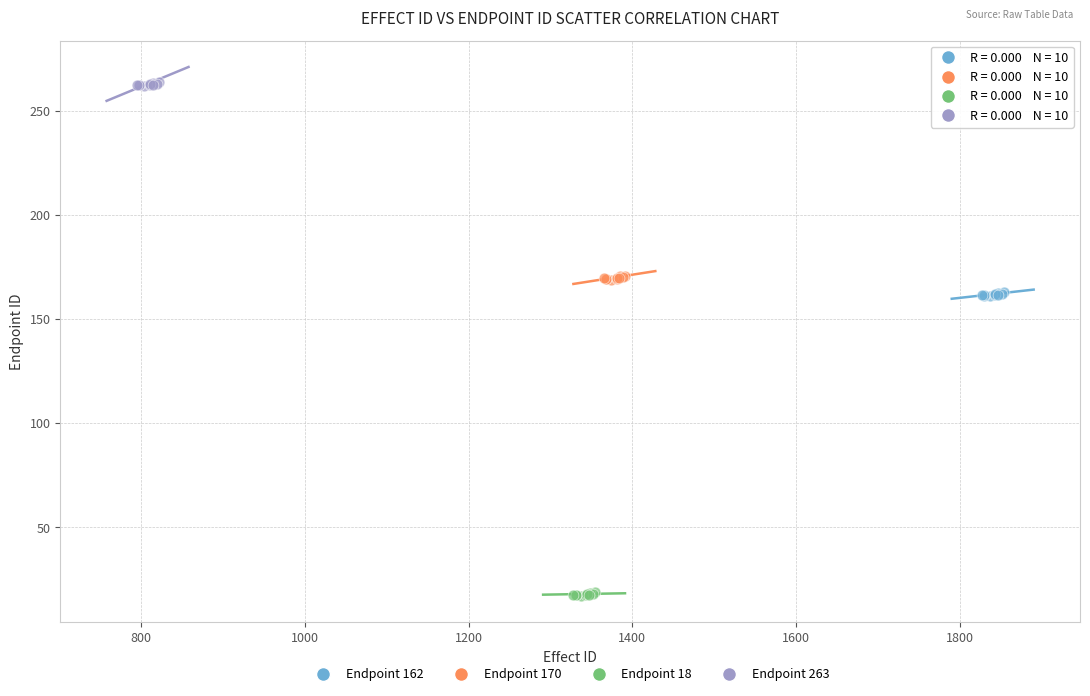

Which series reaches the maximum Y coordinate?

Endpoint 263